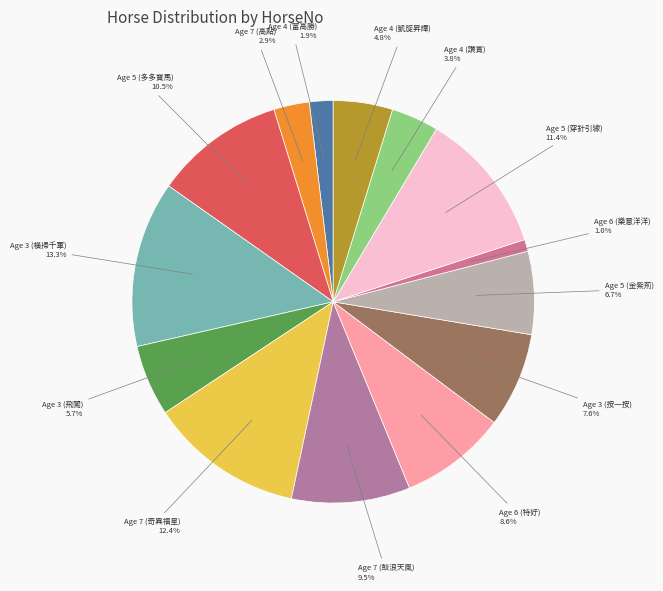

How many slices are in this pie chart?

14